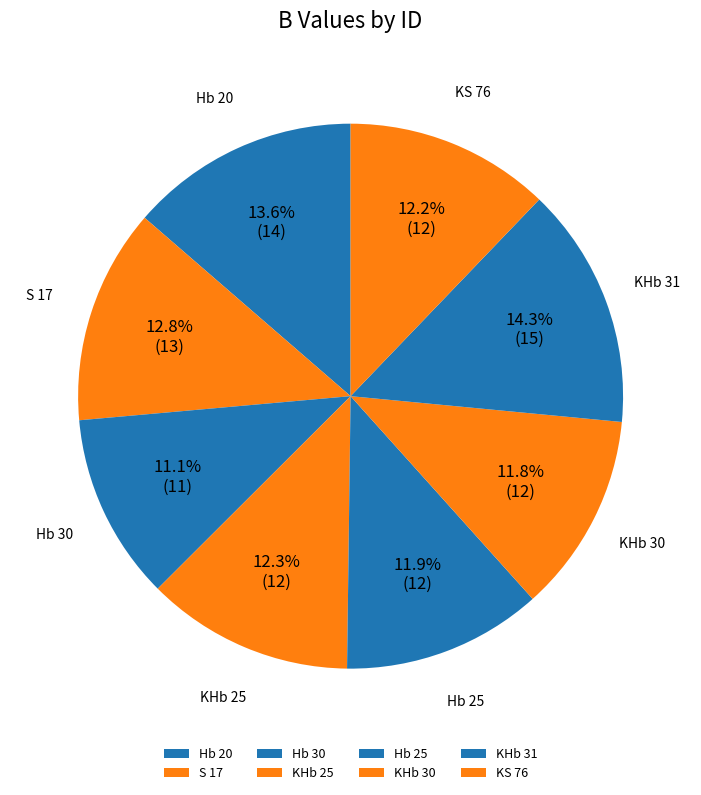

To the nearest percent, what is the difference between the Hb 30 and KHb 25 slice percentages?

1%